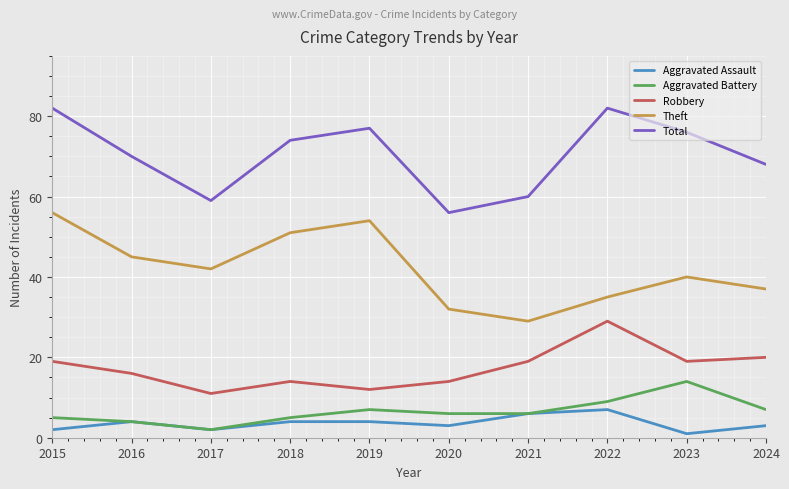

What is the difference between the Aggravated Battery values at 2017 and 2021?

4